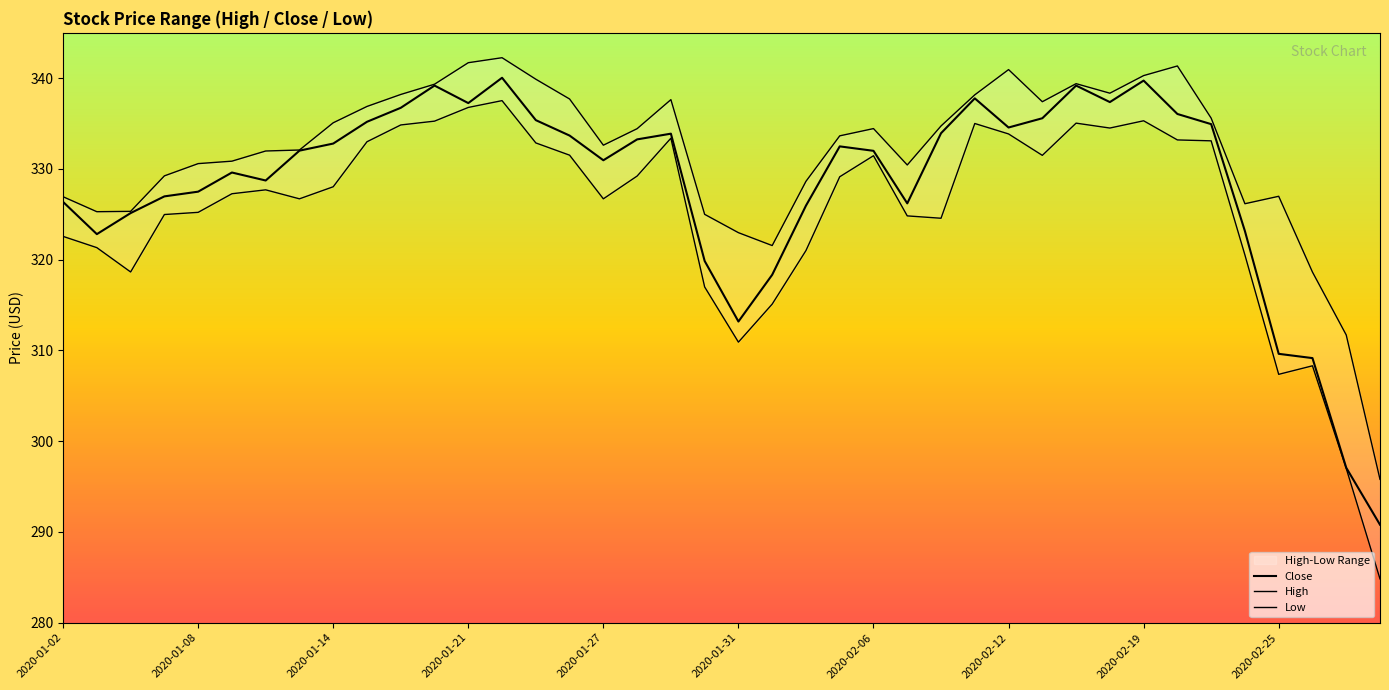

How many lines are shown in the chart?

3